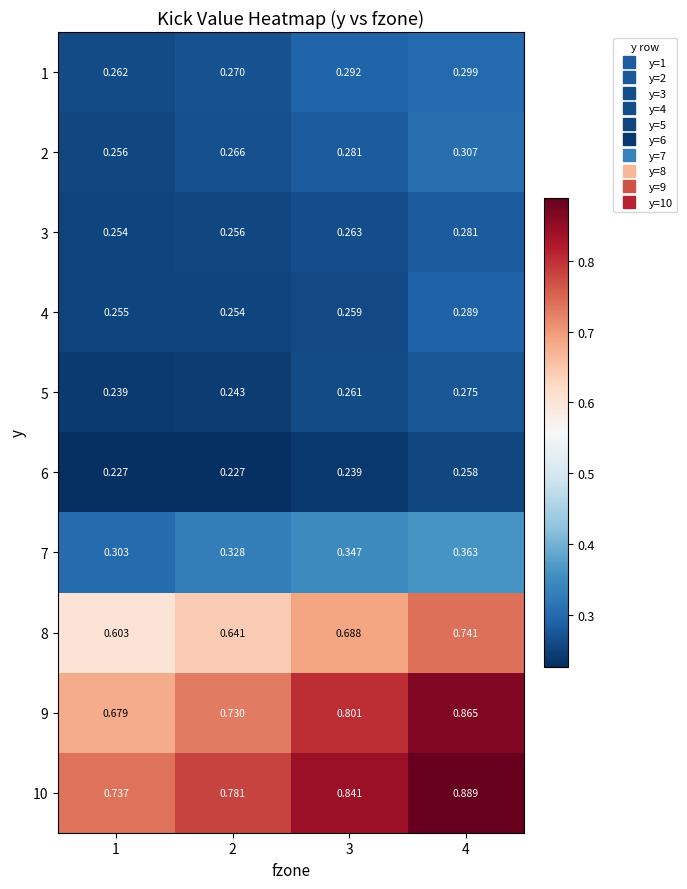

Which series has the widest spread of values?

9